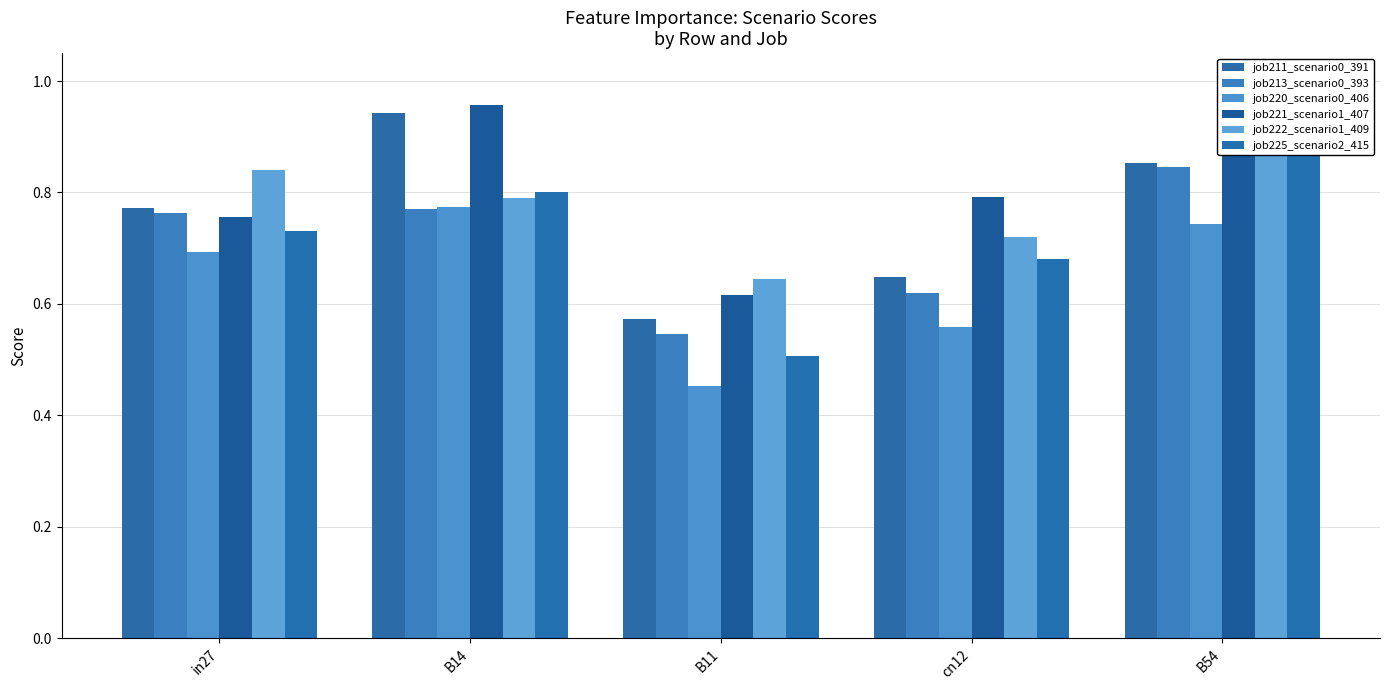

Which series changed the most between B11 and cn12?

job221_scenario1_407